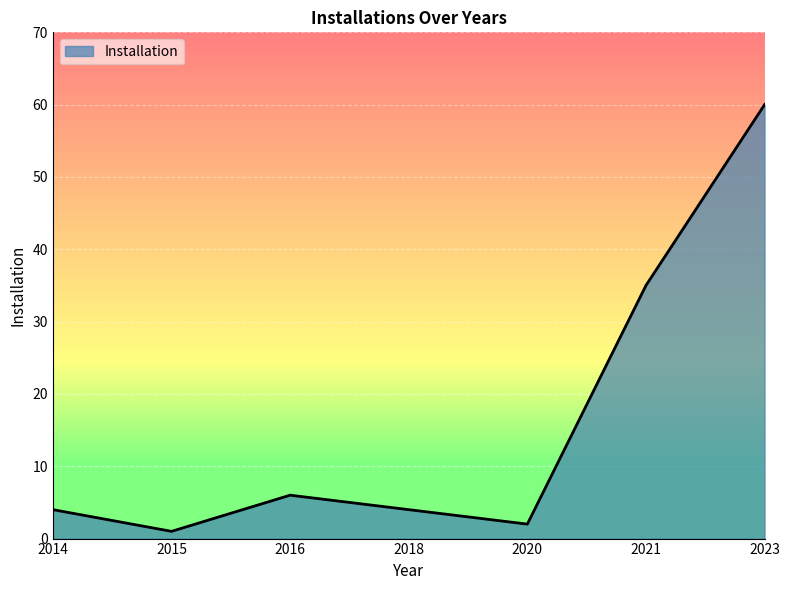

What is the greatest value displayed?

60